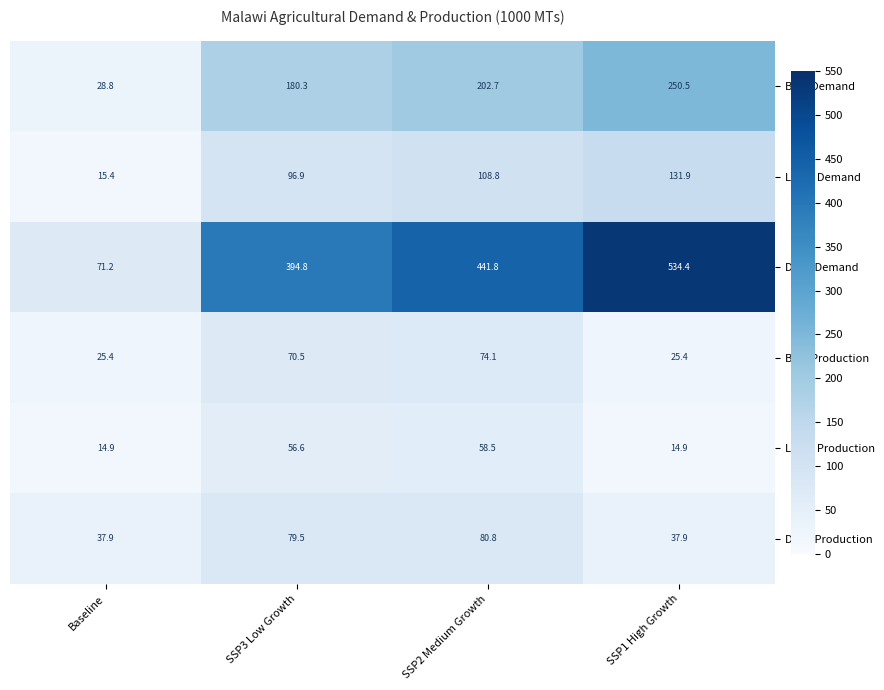

Which series changed the most between SSP3 Low Growth and SSP2 Medium Growth?

Dairy Demand